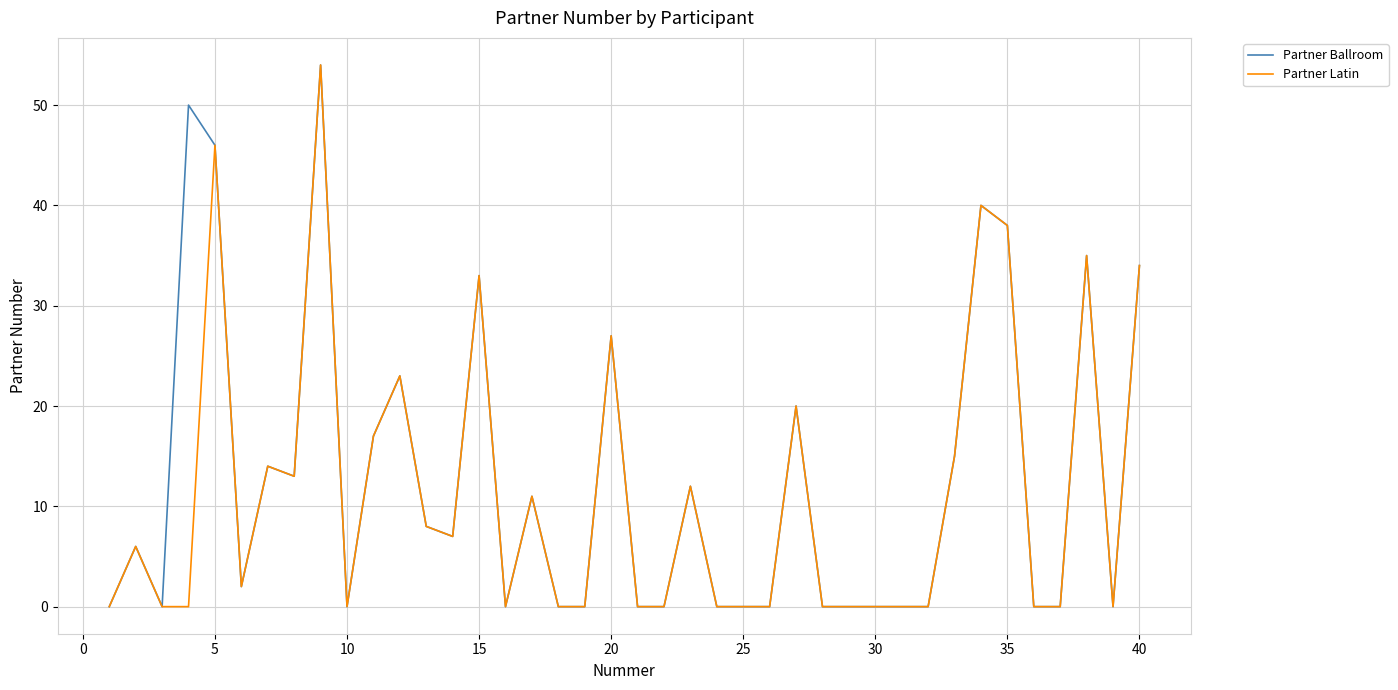

How many lines are shown in the chart?

2